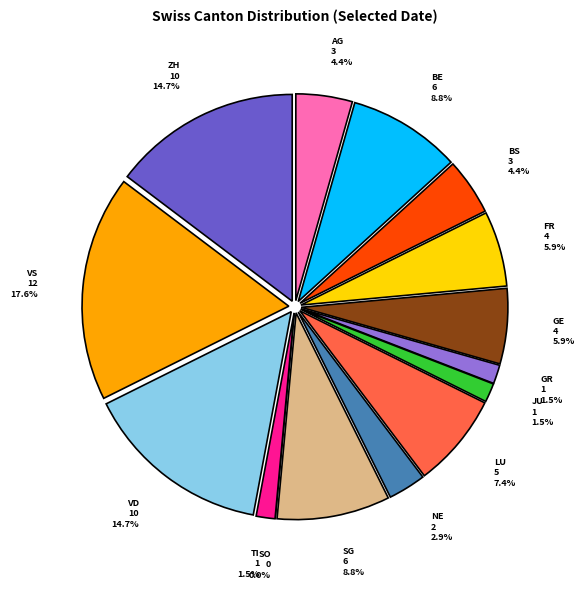

Is the sum of GE and VS greater than half?

No